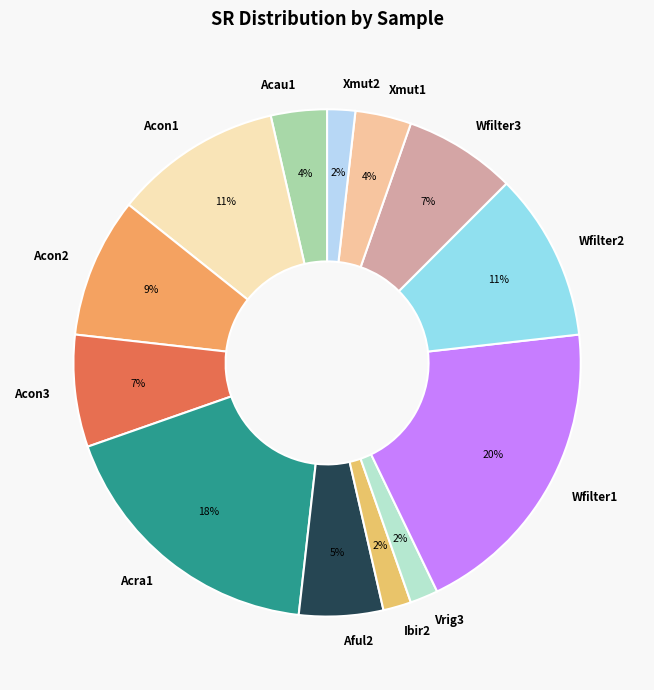

Count the number of slices in the pie.

13